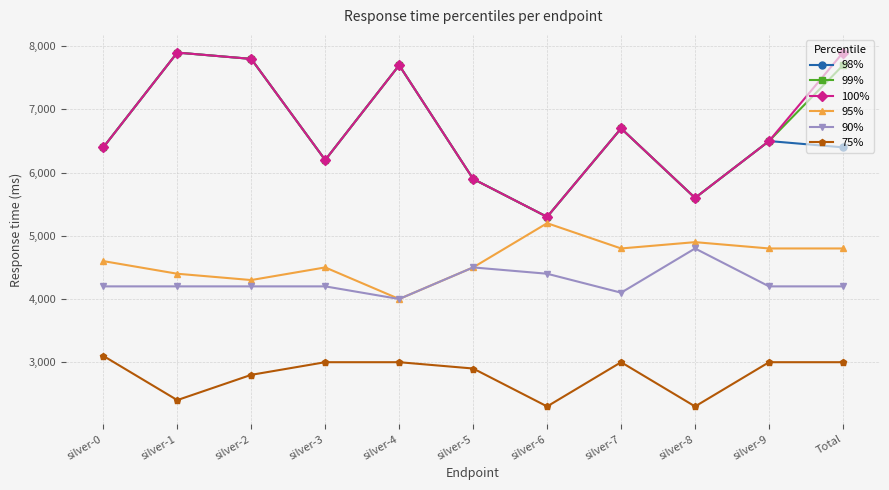

At how many categories does at least one series exceed 3928?

11